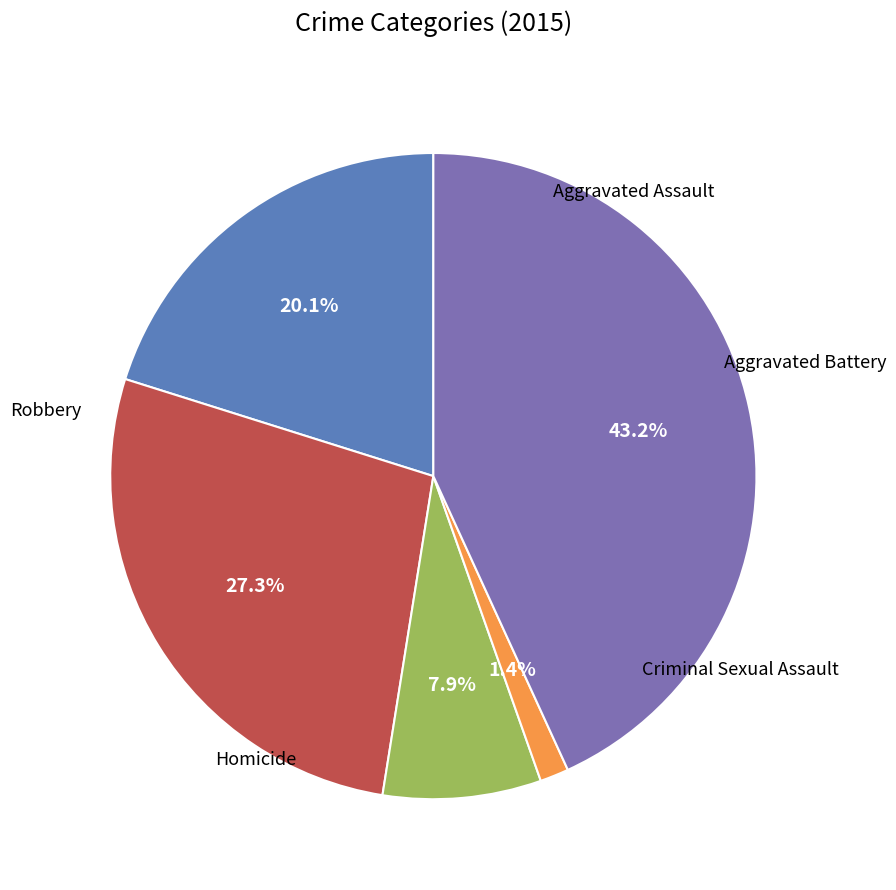

Does any single category account for the majority?

No